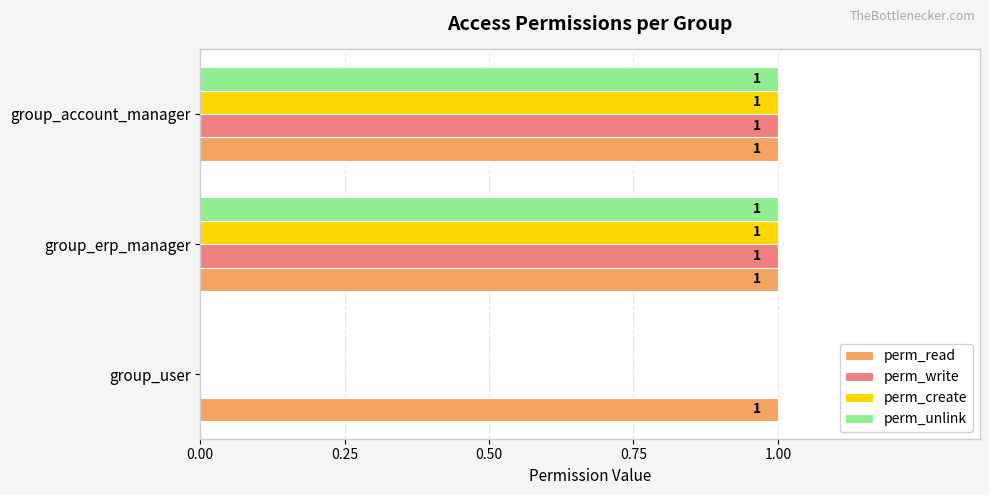

The value of perm_unlink at group_user is 1. True or false?

False